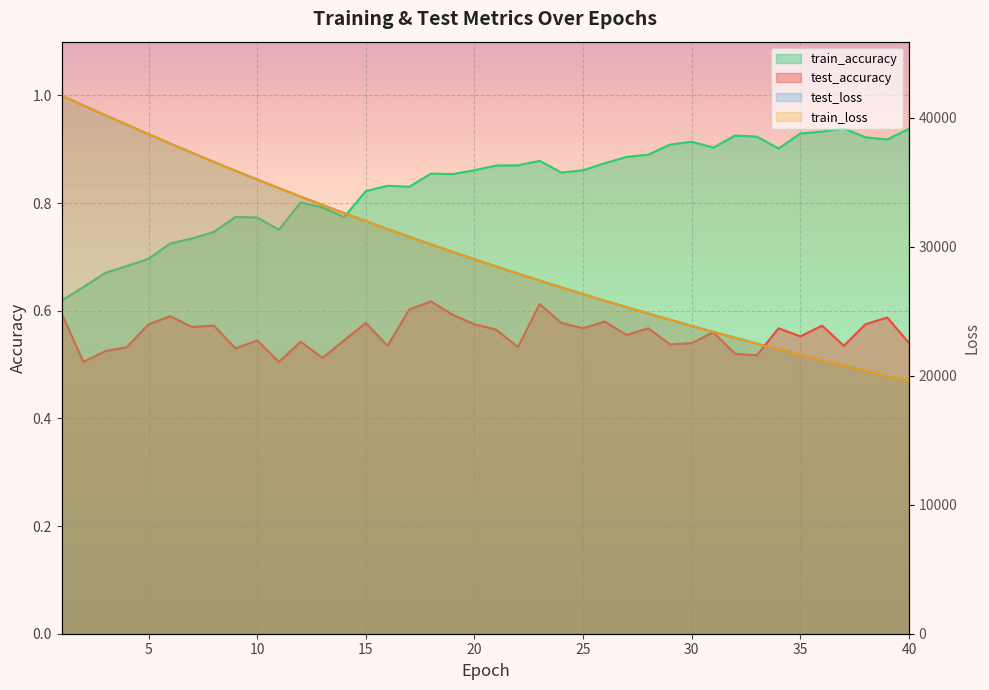

Does the chart display data point markers on the line(s)?

No